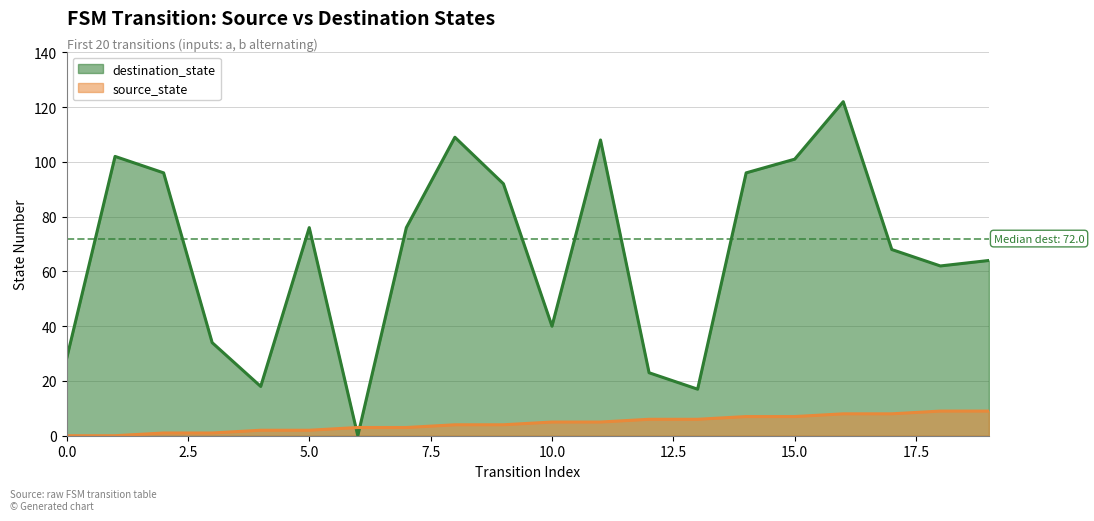

How many data points in destination_state are above 76?

8